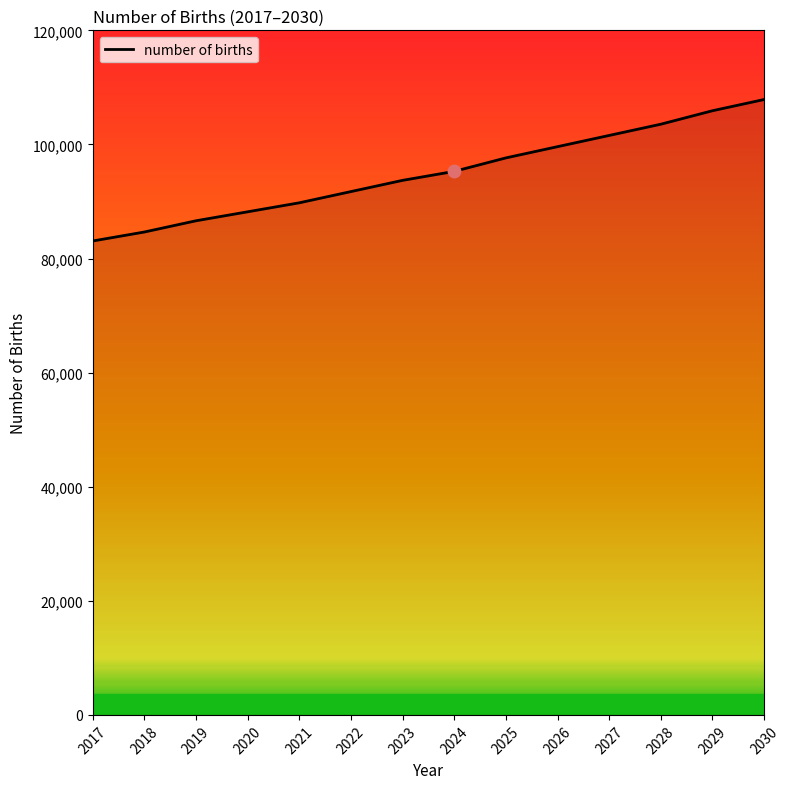

Between 2030 and 2027, which is larger?

2030